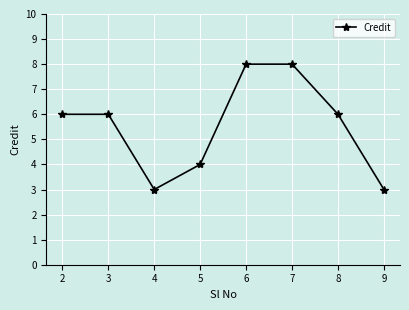

How many data points does each series have?

8